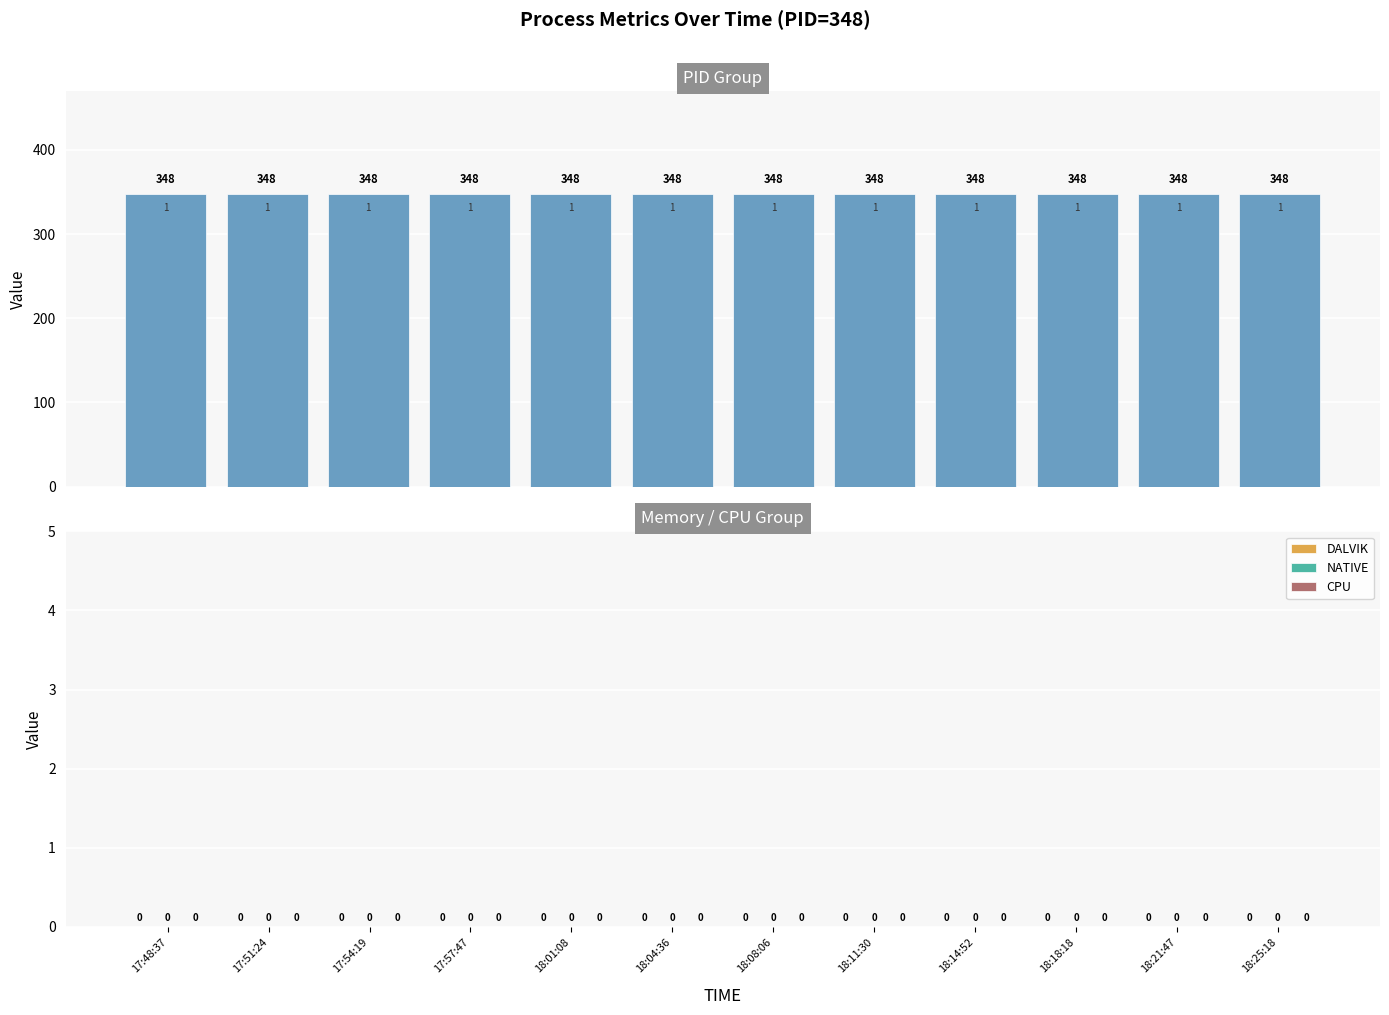

Rank the series at 18:08:06 from highest to lowest value.

PID, DALVIK, NATIVE, CPU